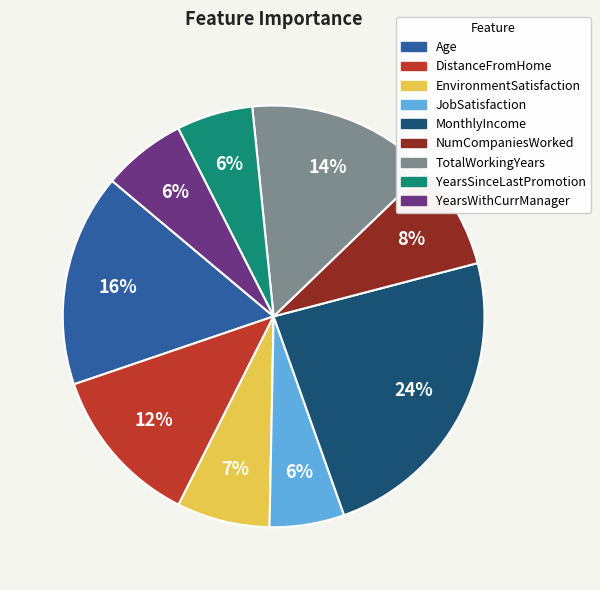

Which slice is the largest?

MonthlyIncome